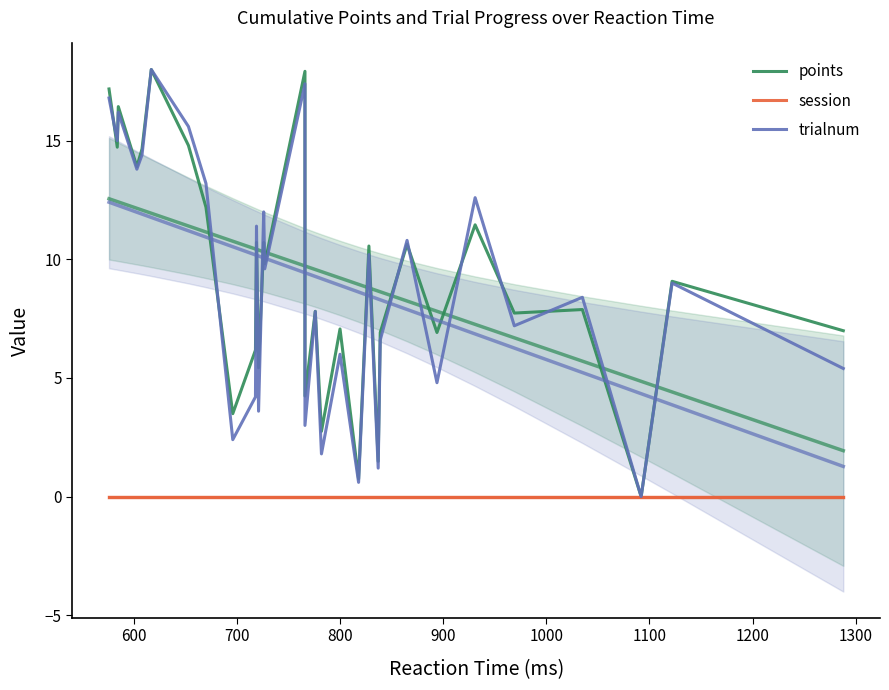

What is the difference between the second highest and minimum values in the trialnum series?

17.4